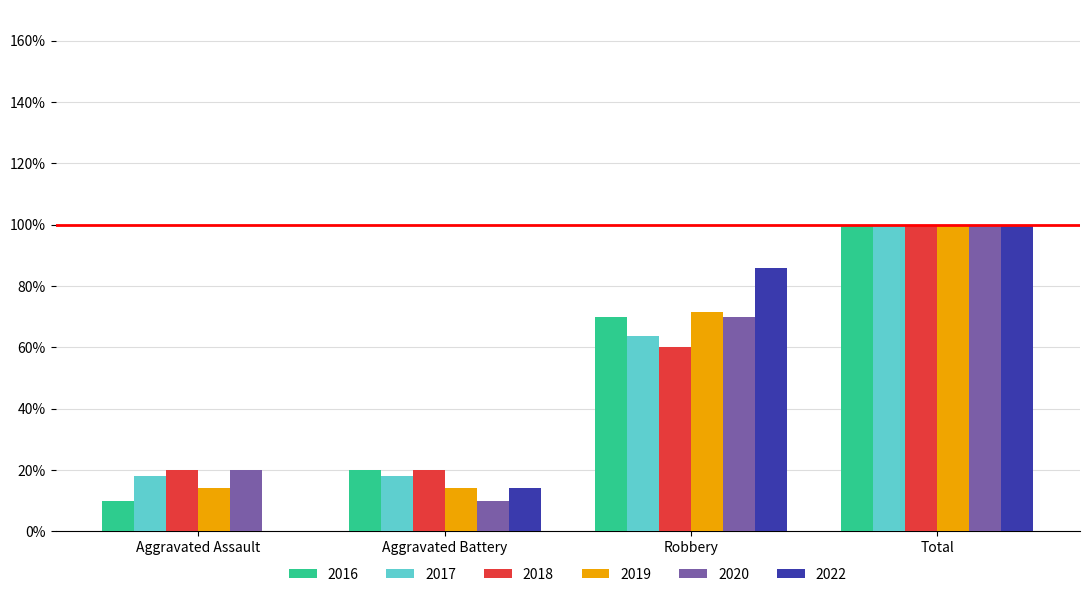

What is the total value across all series at Total?

600.0